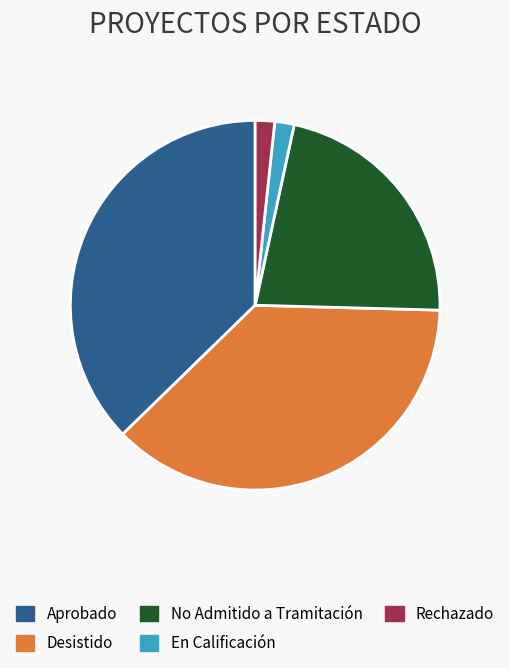

Between Desistido and Rechazado, which is larger?

Desistido